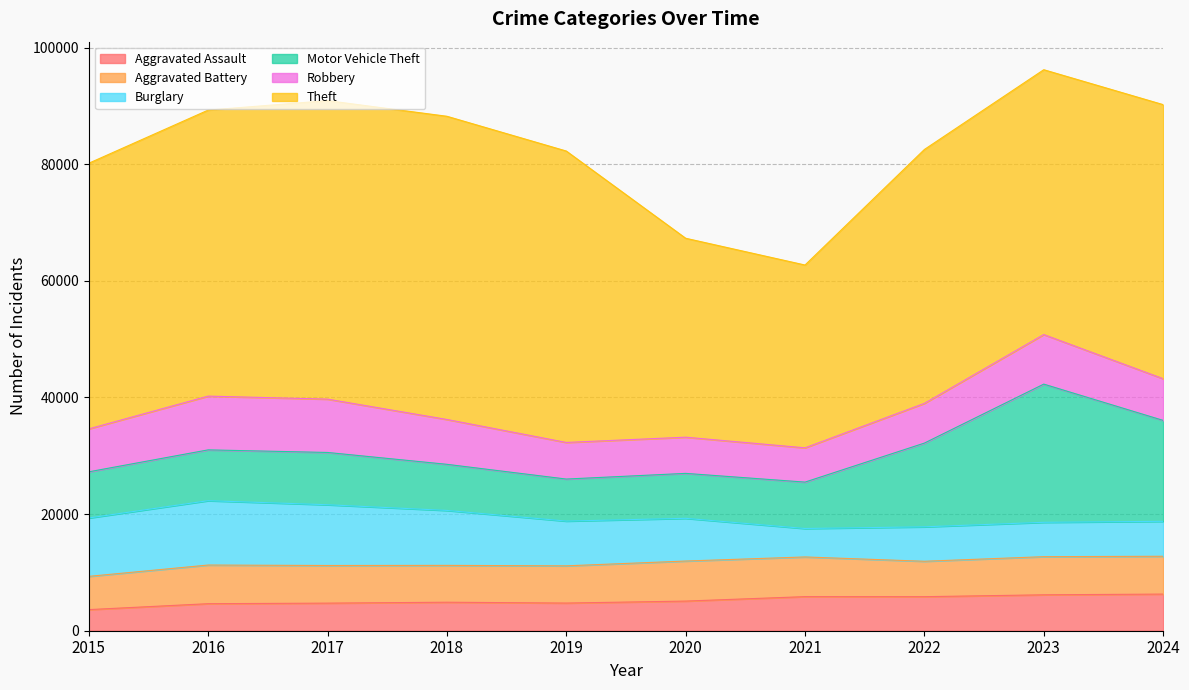

How many lines are shown in the chart?

6